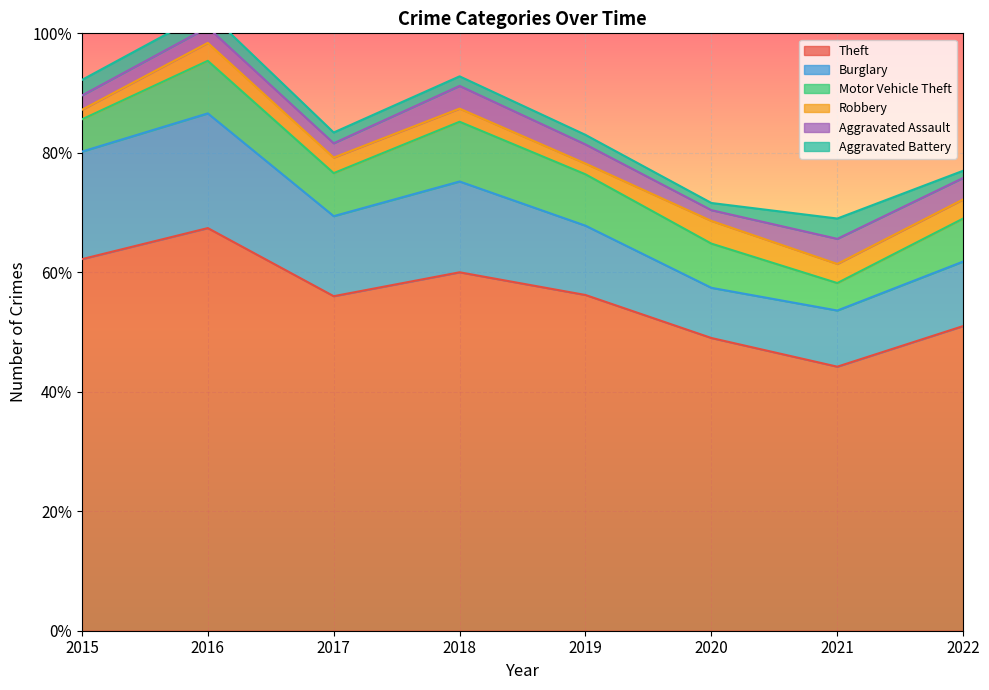

True or false: Aggravated Assault and Motor Vehicle Theft cross at least once.

False